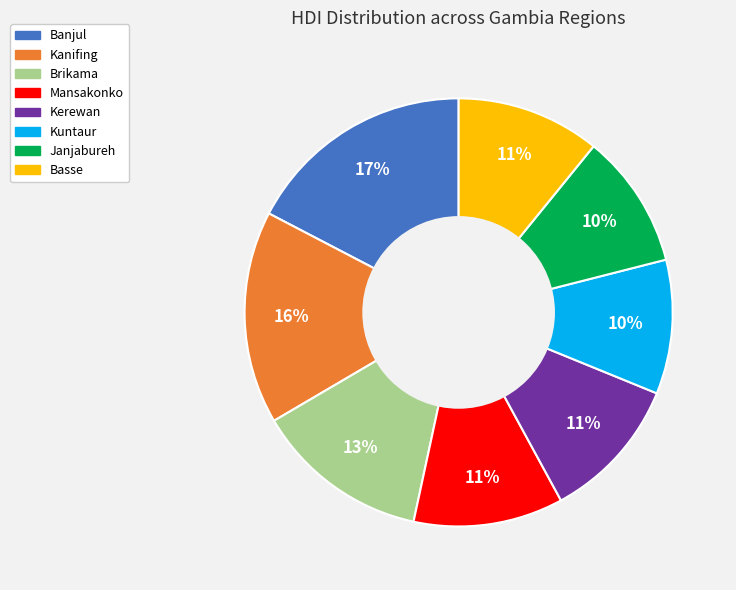

True or false: Basse accounts for 11% of the total.

True